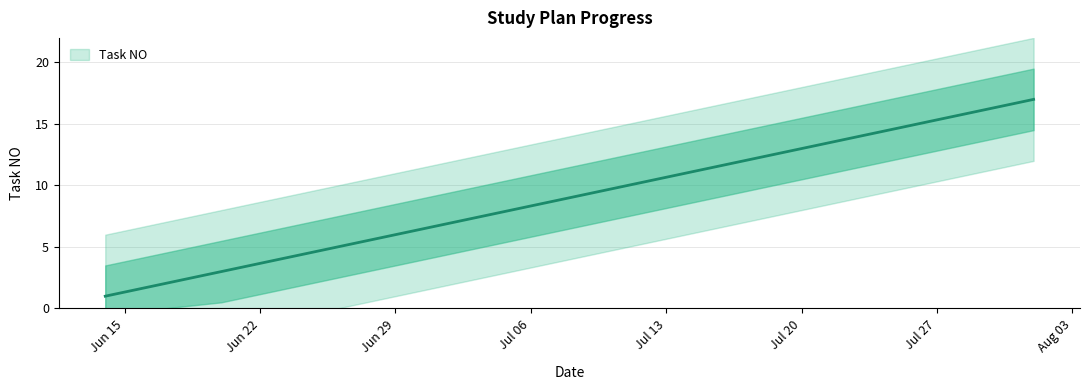

What is the sum of all values?

153